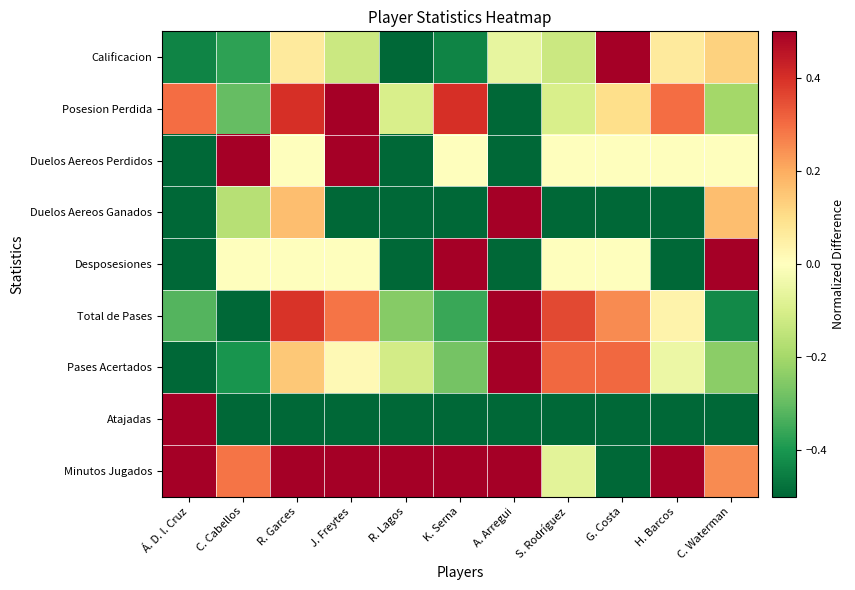

Reading right to left, what are all the values shown in this chart?

Calificacion: C. Waterman=0.1	H. Barcos=0.1	G. Costa=0.5	S. Rodríguez=-0.1	A. Arregui=-0.1	K. Serna=-0.4	R. Lagos=-0.5	J. Freytes=-0.1	R. Garces=0.1	C. Cabellos=-0.4	Á. D. l. Cruz=-0.4
Posesion Perdida: C. Waterman=-0.2	H. Barcos=0.3	G. Costa=0.1	S. Rodríguez=-0.1	A. Arregui=-0.5	K. Serna=0.4	R. Lagos=-0.1	J. Freytes=0.5	R. Garces=0.4	C. Cabellos=-0.3	Á. D. l. Cruz=0.3
Duelos Aereos Perdidos: C. Waterman=0.0	H. Barcos=0.0	G. Costa=0.0	S. Rodríguez=0.0	A. Arregui=-0.5	K. Serna=0.0	R. Lagos=-0.5	J. Freytes=0.5	R. Garces=0.0	C. Cabellos=0.5	Á. D. l. Cruz=-0.5
Duelos Aereos Ganados: C. Waterman=0.2	H. Barcos=-0.5	G. Costa=-0.5	S. Rodríguez=-0.5	A. Arregui=0.5	K. Serna=-0.5	R. Lagos=-0.5	J. Freytes=-0.5	R. Garces=0.2	C. Cabellos=-0.2	Á. D. l. Cruz=-0.5
Desposesiones: C. Waterman=0.5	H. Barcos=-0.5	G. Costa=0.0	S. Rodríguez=0.0	A. Arregui=-0.5	K. Serna=0.5	R. Lagos=-0.5	J. Freytes=0.0	R. Garces=0.0	C. Cabellos=0.0	Á. D. l. Cruz=-0.5
Total de Pases: C. Waterman=-0.4	H. Barcos=0.0	G. Costa=0.2	S. Rodríguez=0.4	A. Arregui=0.5	K. Serna=-0.4	R. Lagos=-0.2	J. Freytes=0.3	R. Garces=0.4	C. Cabellos=-0.5	Á. D. l. Cruz=-0.3
Pases Acertados: C. Waterman=-0.2	H. Barcos=-0.0	G. Costa=0.3	S. Rodríguez=0.3	A. Arregui=0.5	K. Serna=-0.3	R. Lagos=-0.1	J. Freytes=0.0	R. Garces=0.1	C. Cabellos=-0.4	Á. D. l. Cruz=-0.5
Atajadas: C. Waterman=-0.5	H. Barcos=-0.5	G. Costa=-0.5	S. Rodríguez=-0.5	A. Arregui=-0.5	K. Serna=-0.5	R. Lagos=-0.5	J. Freytes=-0.5	R. Garces=-0.5	C. Cabellos=-0.5	Á. D. l. Cruz=0.5
Minutos Jugados: C. Waterman=0.2	H. Barcos=0.5	G. Costa=-0.5	S. Rodríguez=-0.1	A. Arregui=0.5	K. Serna=0.5	R. Lagos=0.5	J. Freytes=0.5	R. Garces=0.5	C. Cabellos=0.3	Á. D. l. Cruz=0.5